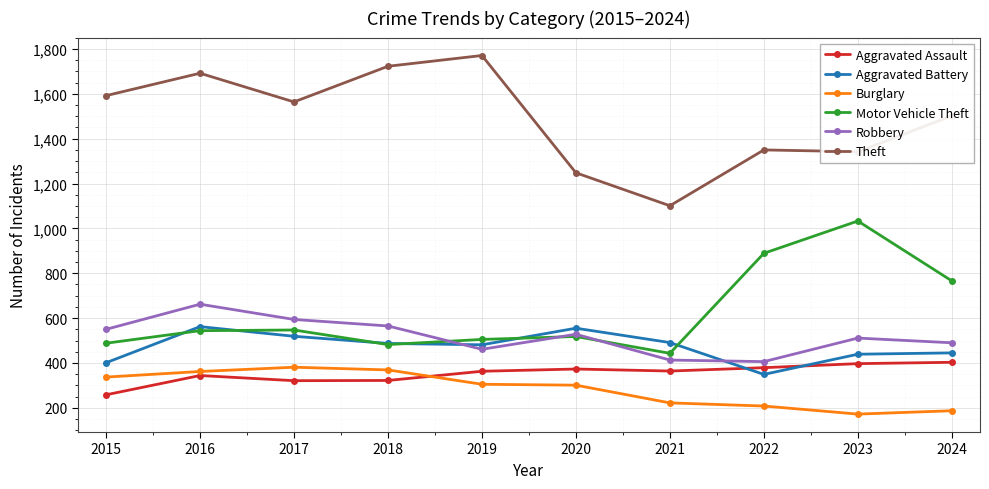

List the series in order of their peak value, highest first.

Theft, Motor Vehicle Theft, Robbery, Aggravated Battery, Aggravated Assault, Burglary